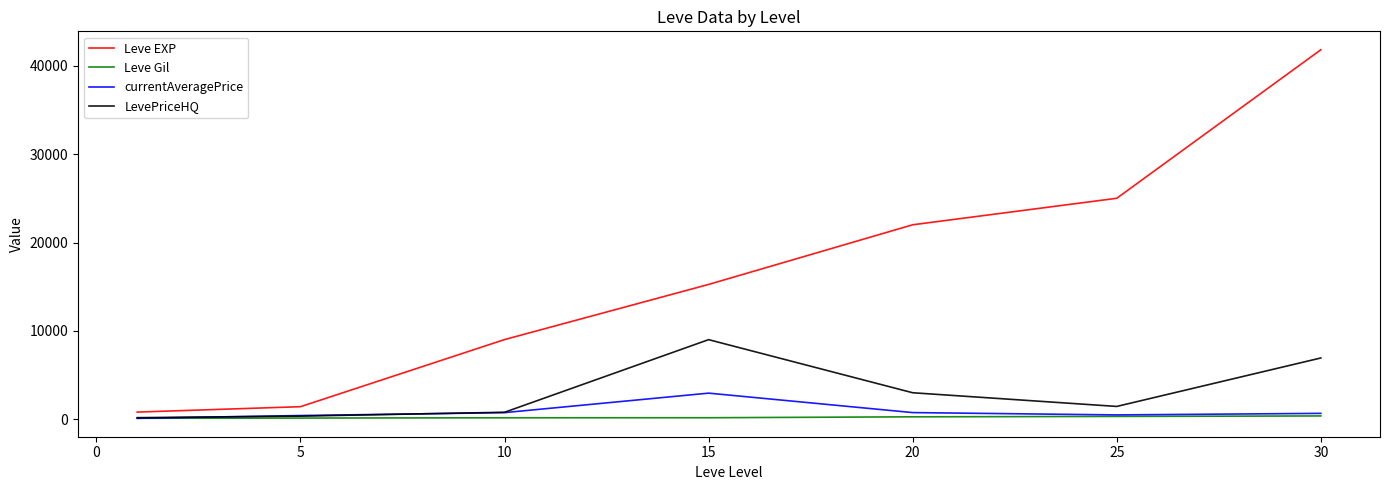

List the series in order of their peak value, highest first.

Leve EXP, LevePriceHQ, currentAveragePrice, Leve Gil